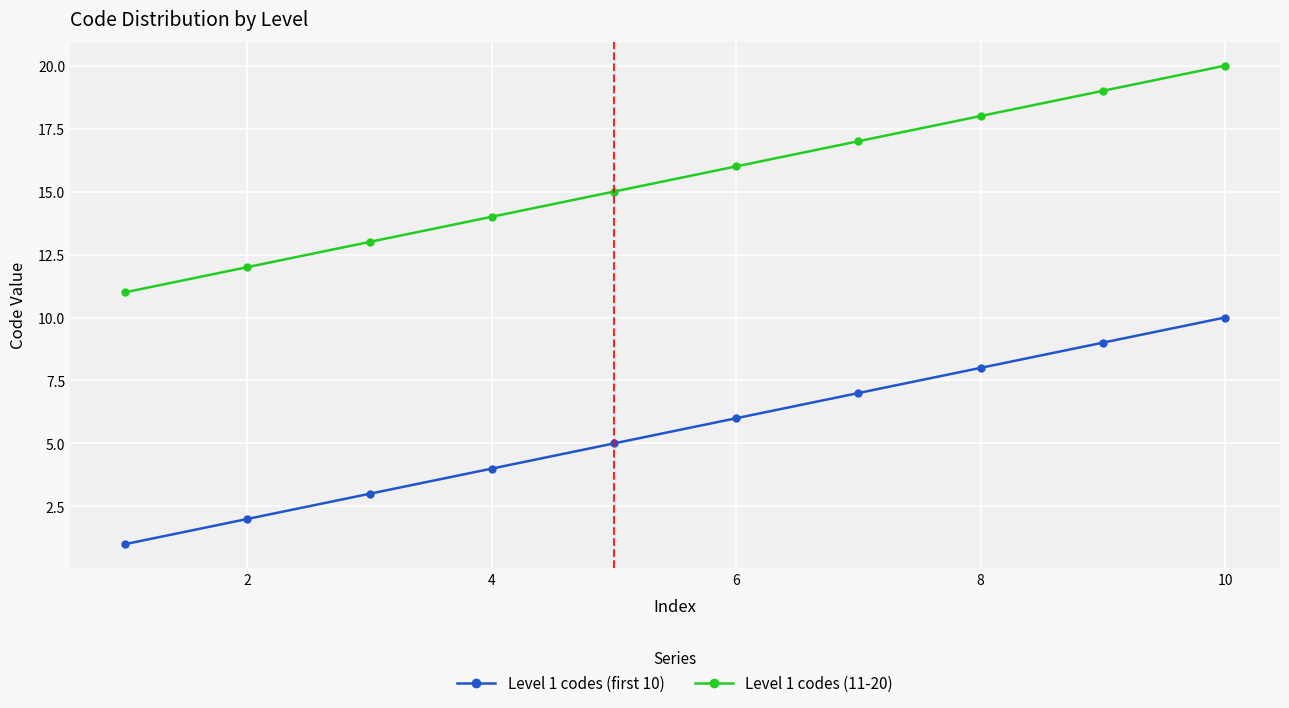

How many data points does each series have?

10